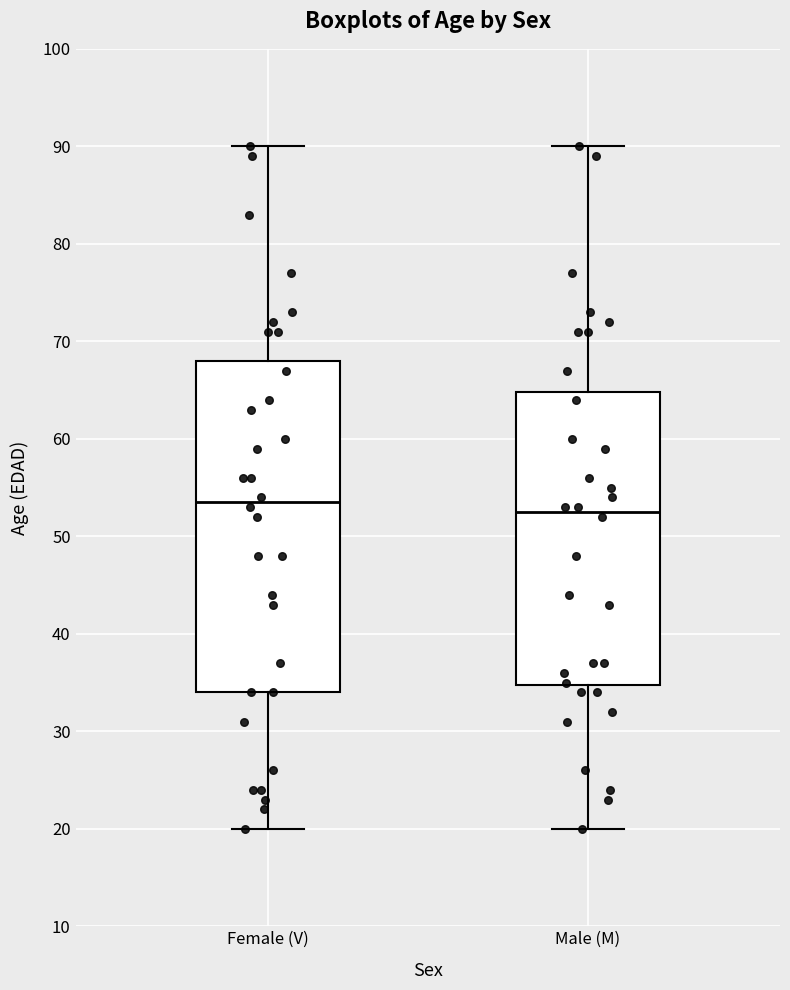

Reading left to right, transcribe this box plot: for each box, give where its median line is, the range the box spans, and where its two whiskers end, as read against the y-axis. The values are not printed on the chart, so give them approximately, as read against the axis.

Female (V): median 54, box 34 to 68, whiskers 20 to 90
Male (M): median 53, box 35 to 65, whiskers 20 to 90